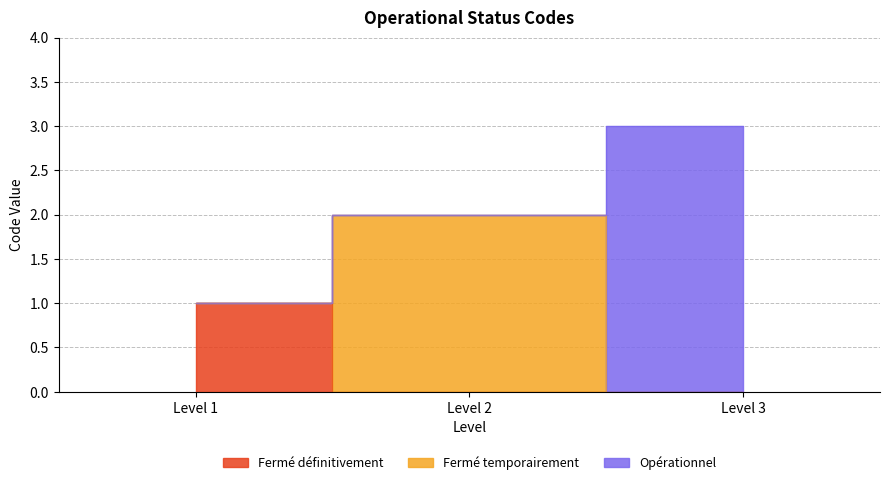

List the labels in order of value, smallest first.

Level 1, Level 2, Level 3